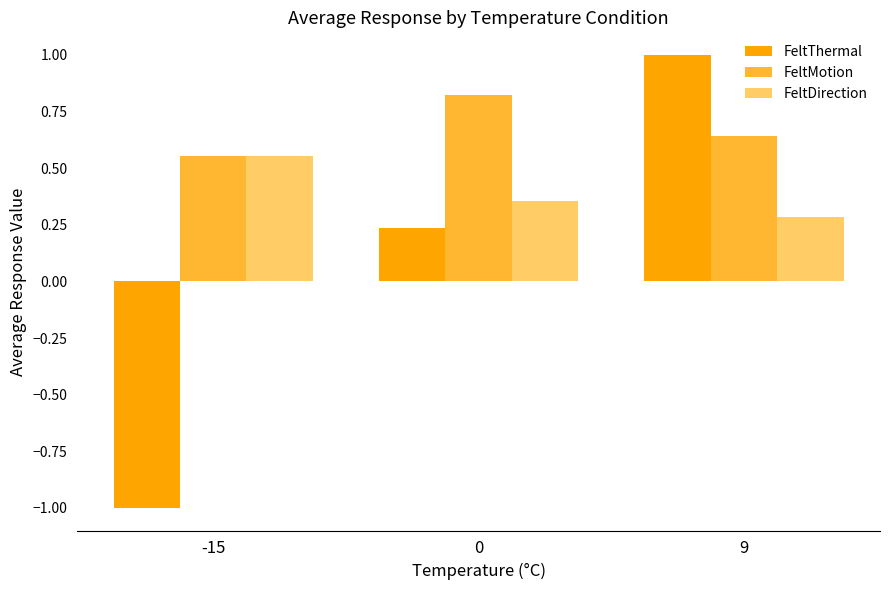

Which series changed the most between 0 and 9?

FeltThermal